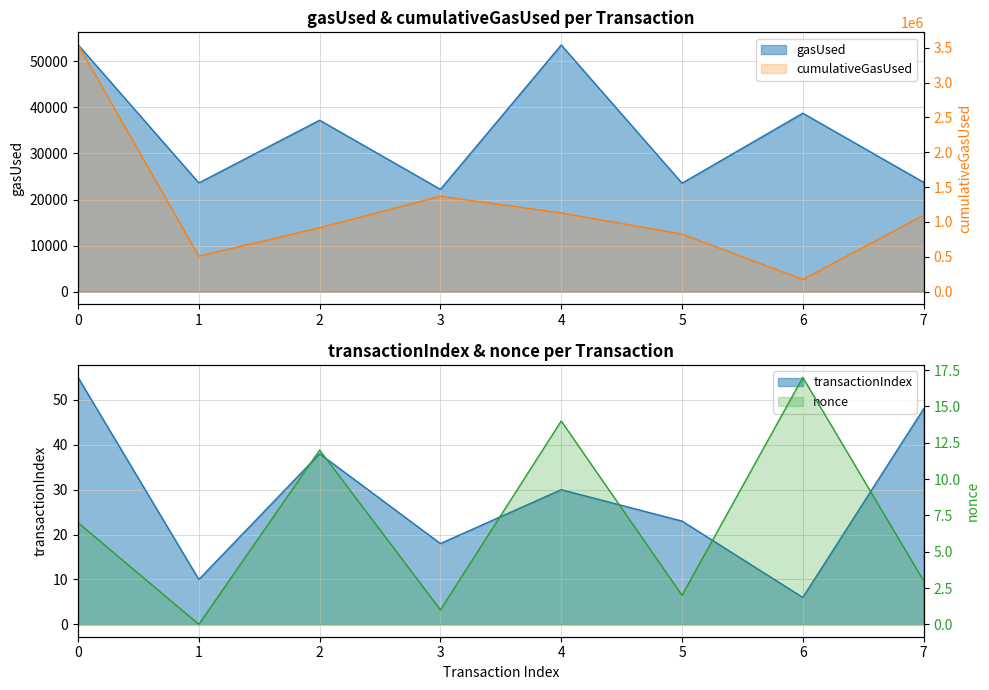

What is the value of the cumulativeGasUsed point at the 6th from the left?

826652